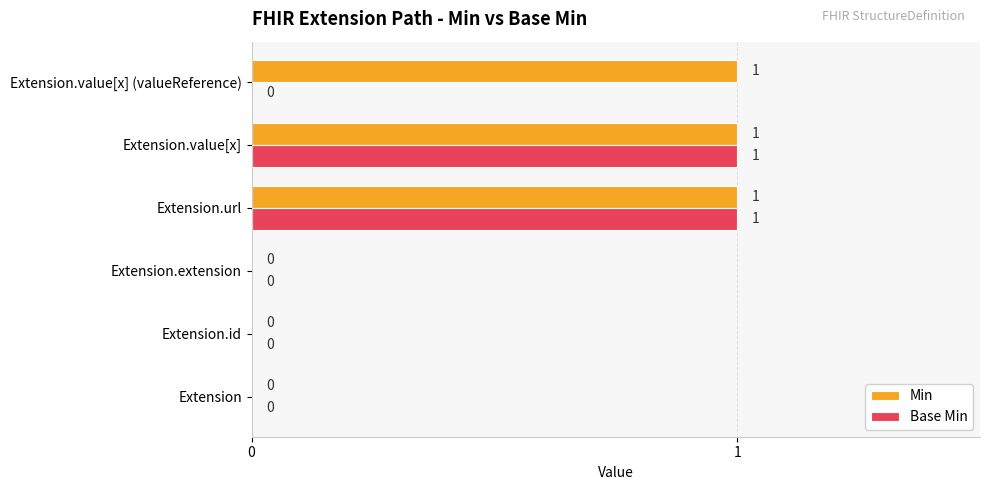

What are all the series names shown in the legend?

Min, Base Min